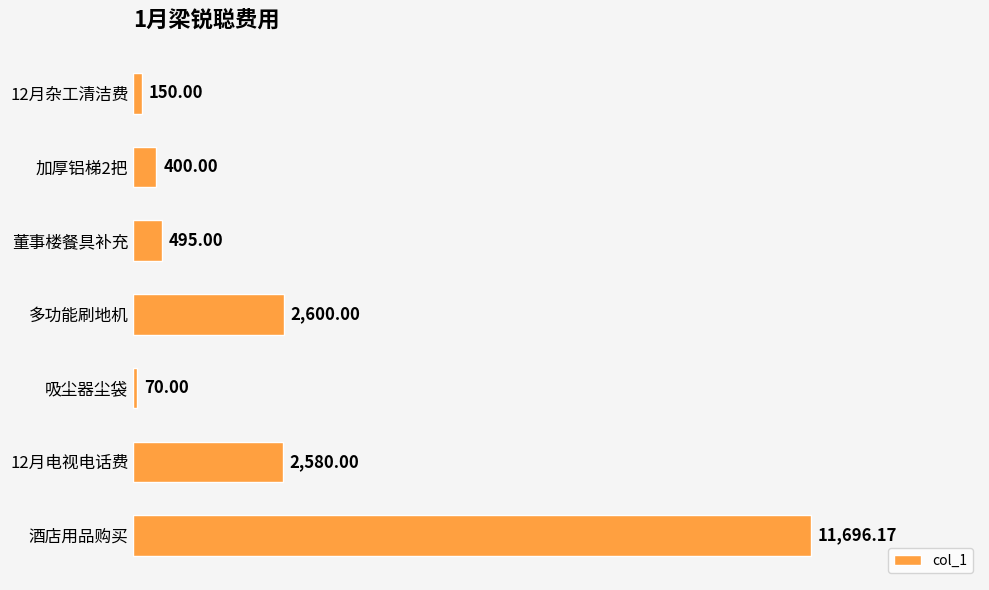

What is the difference between the second highest and second lowest values?

2450.0